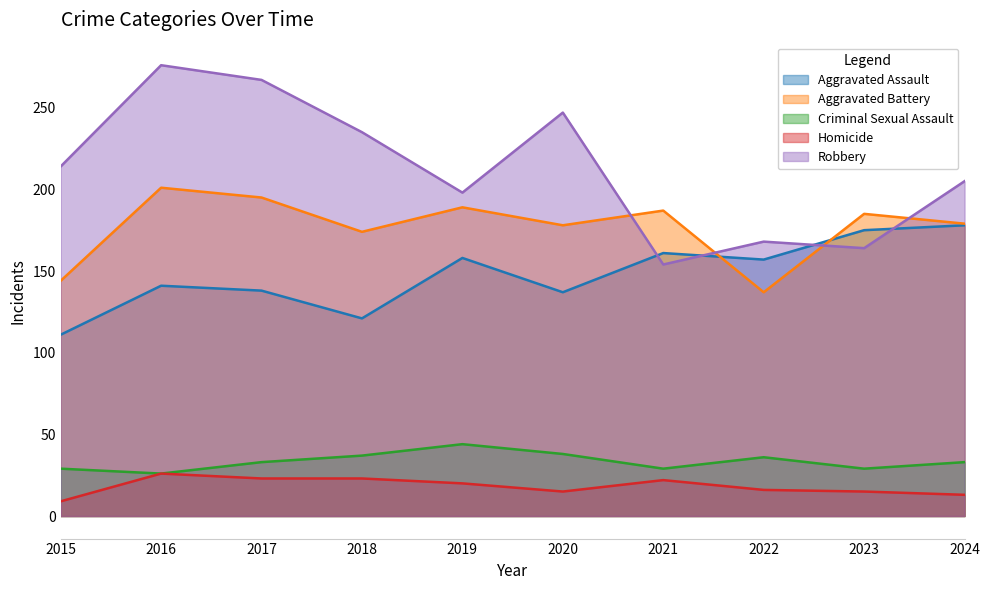

The value of Aggravated Battery at 2016 is 349. True or false?

False